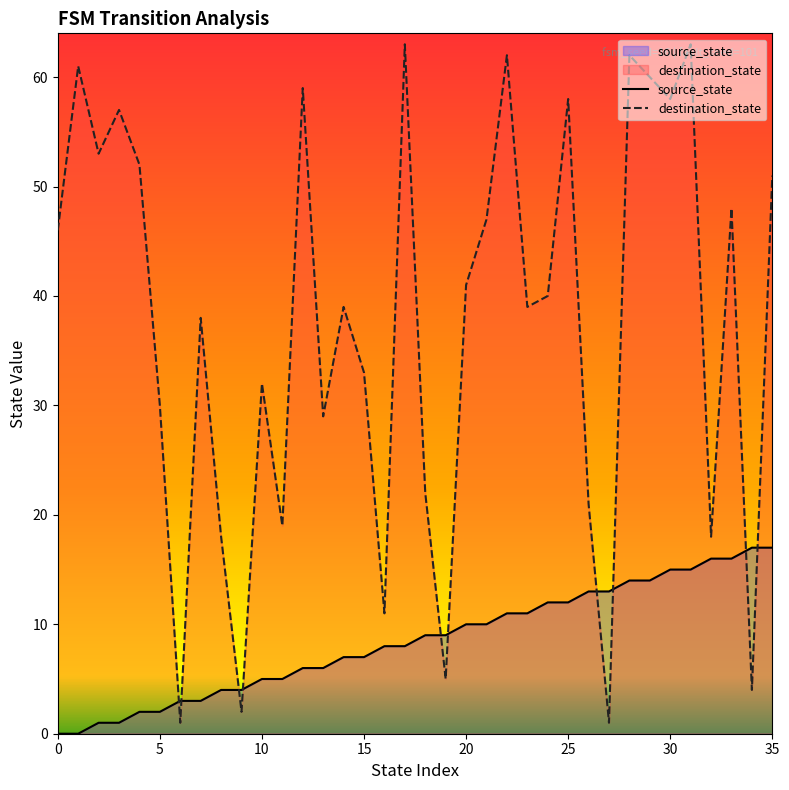

Reading left to right, list all the values displayed in this chart.

source_state: 0	0	1	1	2	2	3	3	4	4	5	5	6	6	7	7	8	8	9	9	10	10	11	11	12	12	13	13	14	14	15	15	16	16	17	17
destination_state: 46	61	53	57	52	30	1	38	18	2	32	19	59	29	39	33	11	63	22	5	41	47	62	39	40	58	21	1	62	60	58	63	18	48	4	51